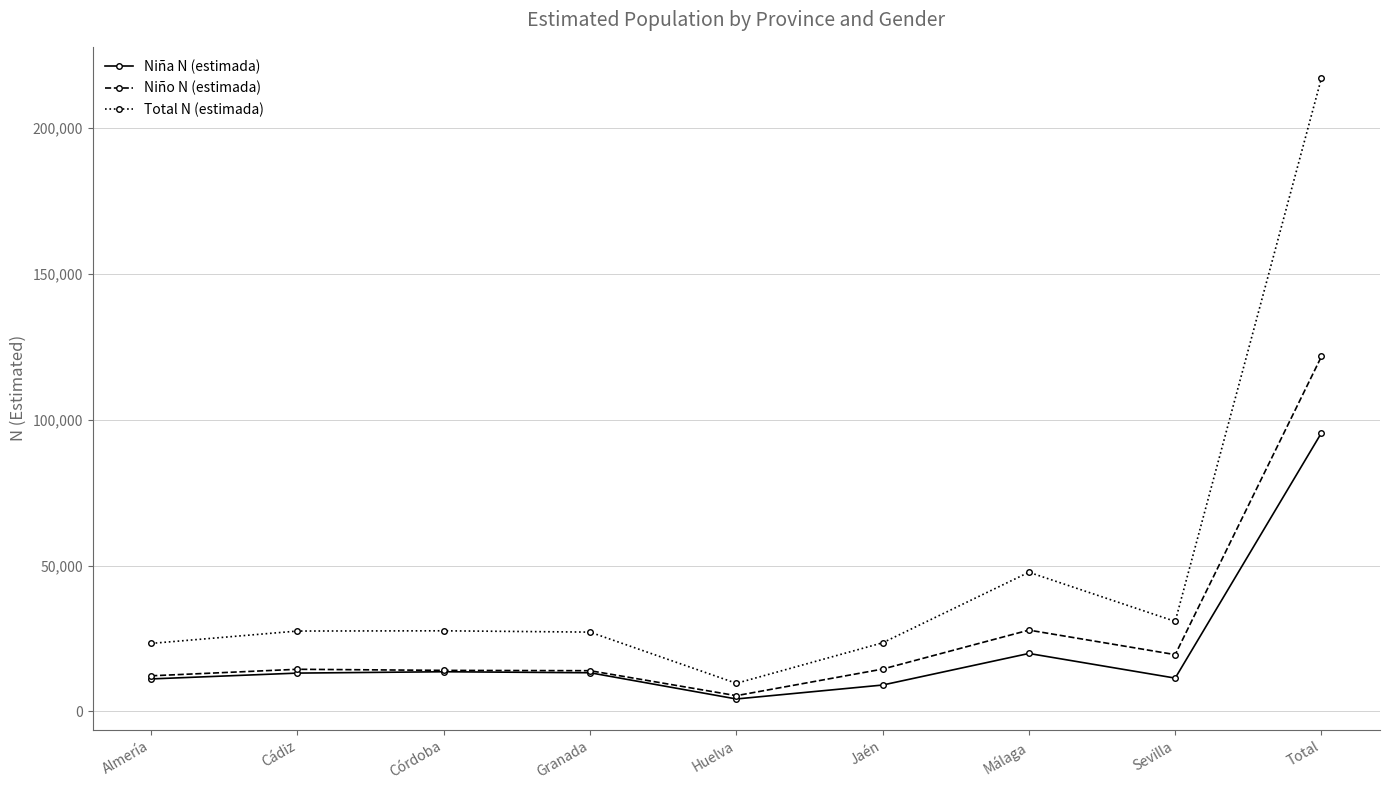

What is the sum of the Niña N (estimada) values at Total and Jaén?

104528